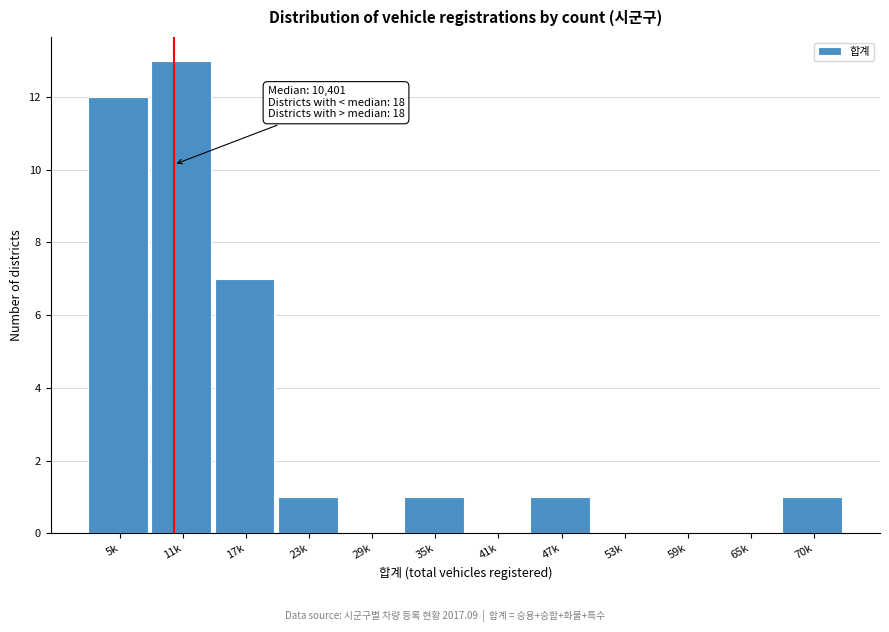

Reading left to right, extract all data points from this chart.

5k=12	11k=13	17k=7	23k=1	29k=0	35k=1	41k=0	47k=1	53k=0	59k=0	65k=0	70k=1